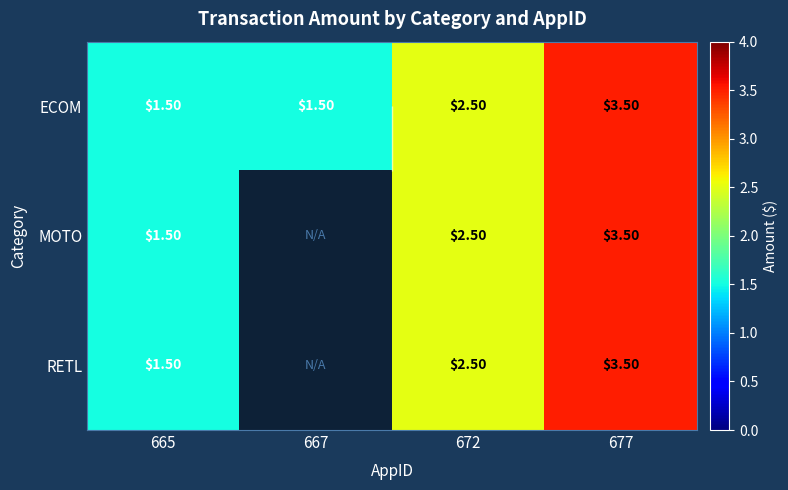

At how many categories does at least one series exceed 1?

4